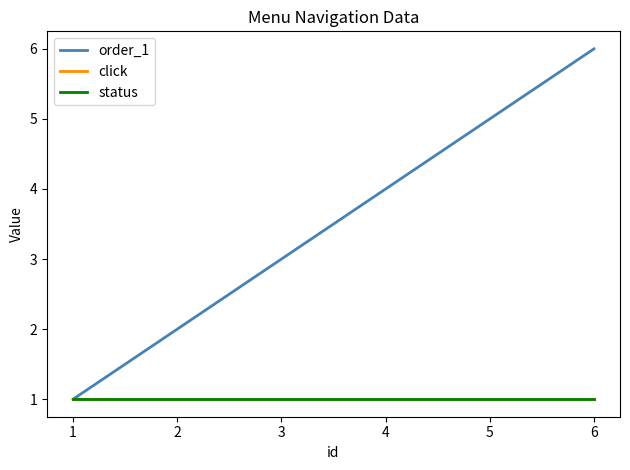

What is the average value of the status series?

1